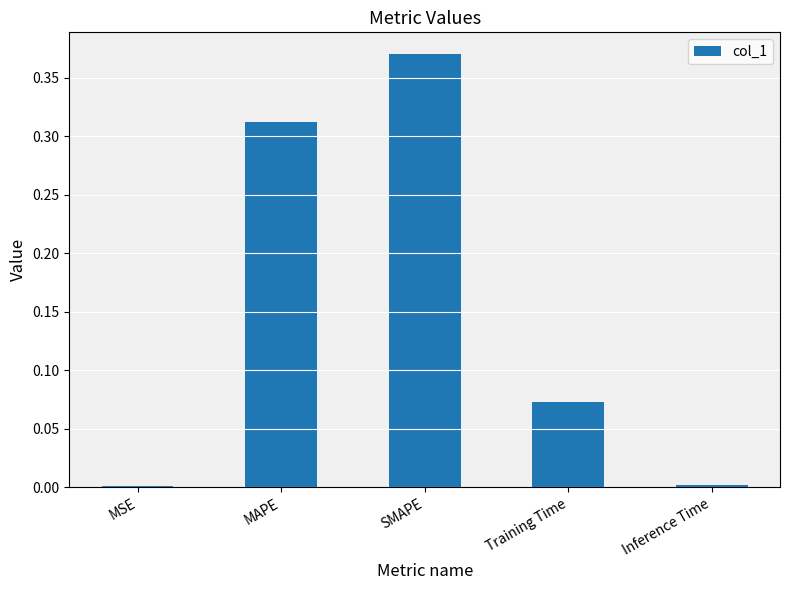

How many bars are there in total?

5